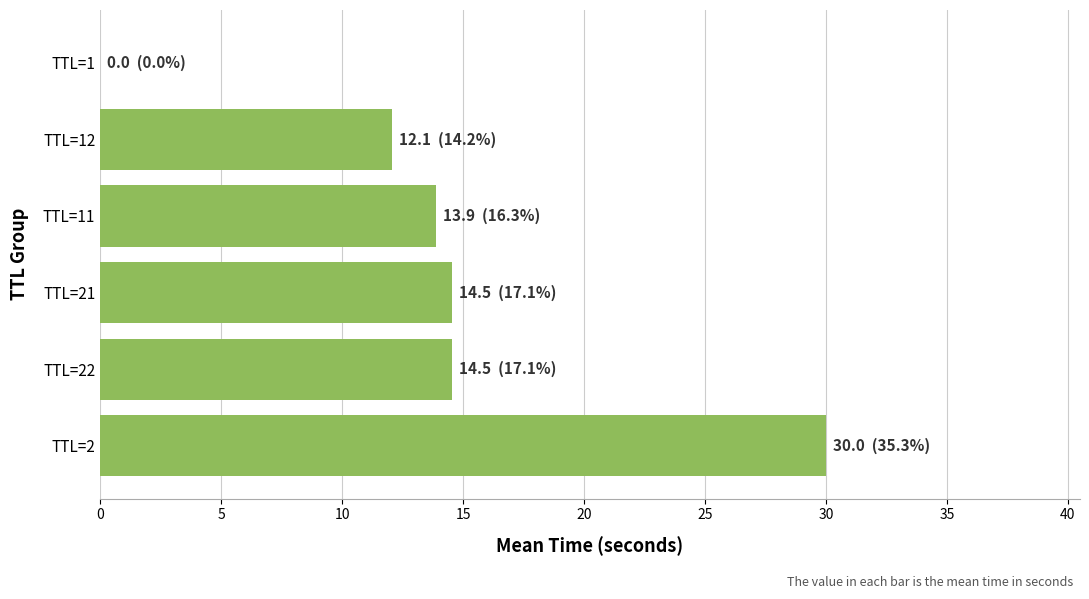

What is the sum of all values?

85.0